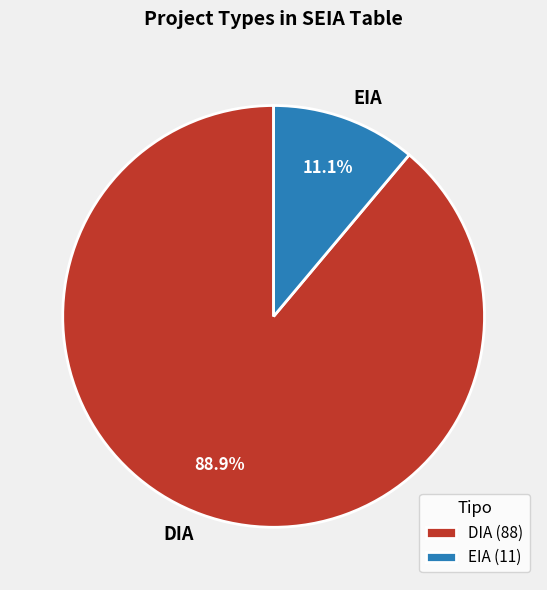

What percentage do DIA and EIA together represent?

100.0%